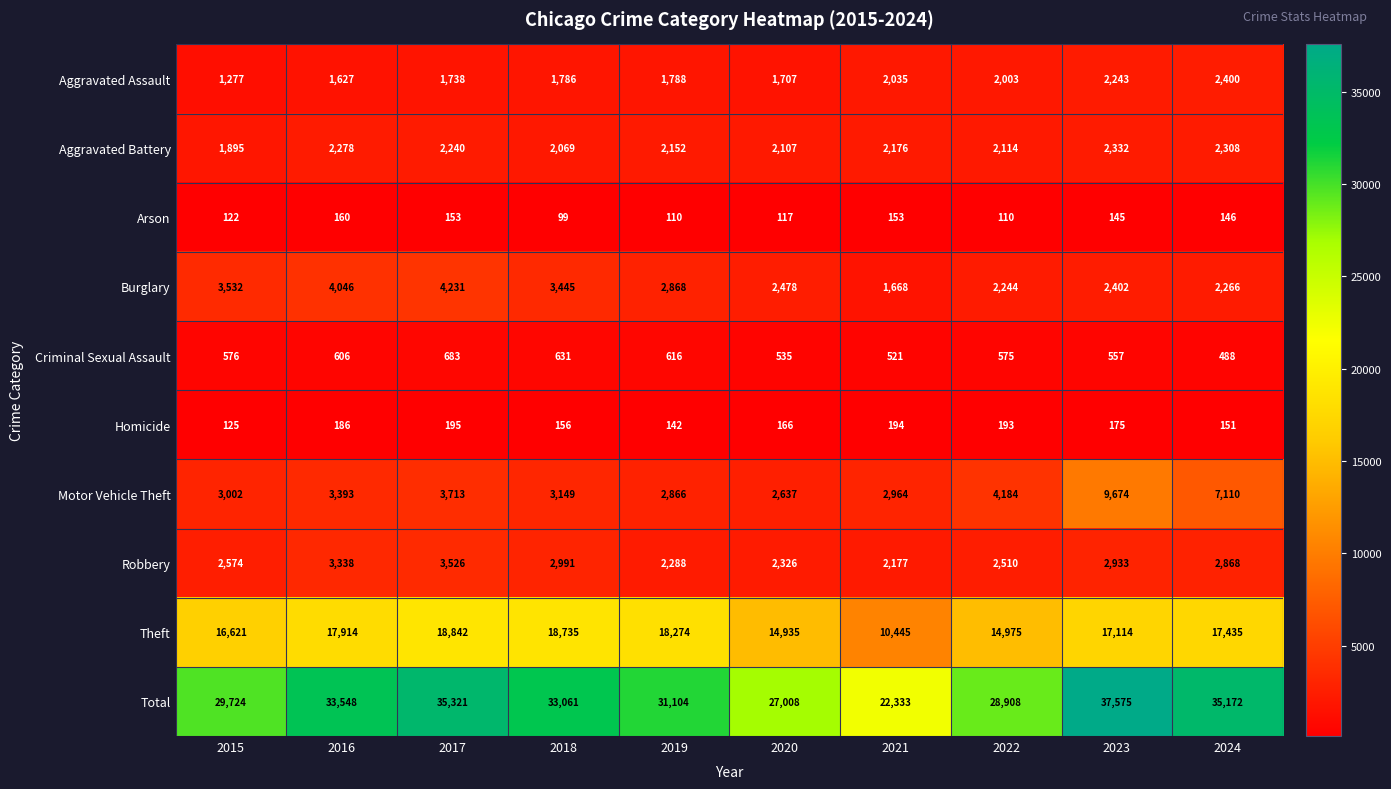

At 2017, list the series in order from smallest to largest.

Arson, Homicide, Criminal Sexual Assault, Aggravated Assault, Aggravated Battery, Robbery, Motor Vehicle Theft, Burglary, Theft, Total